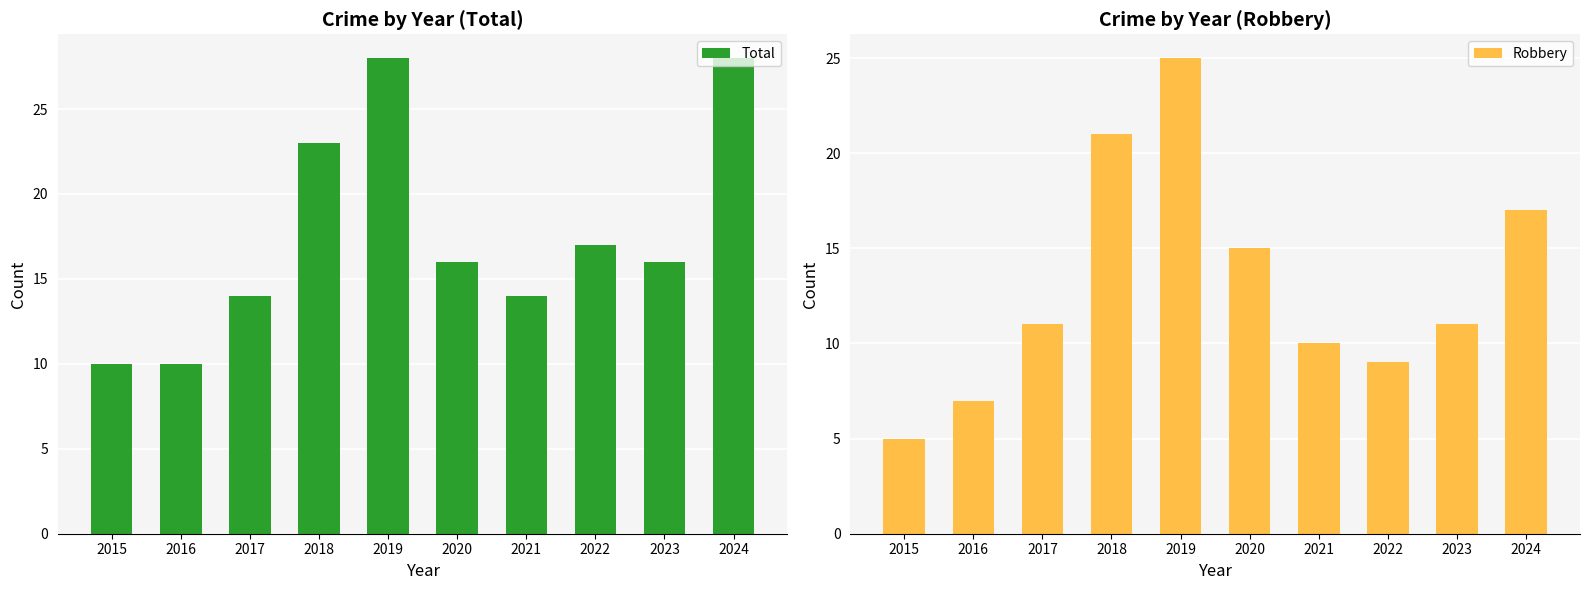

How many Total values are between 14 and 23?

6